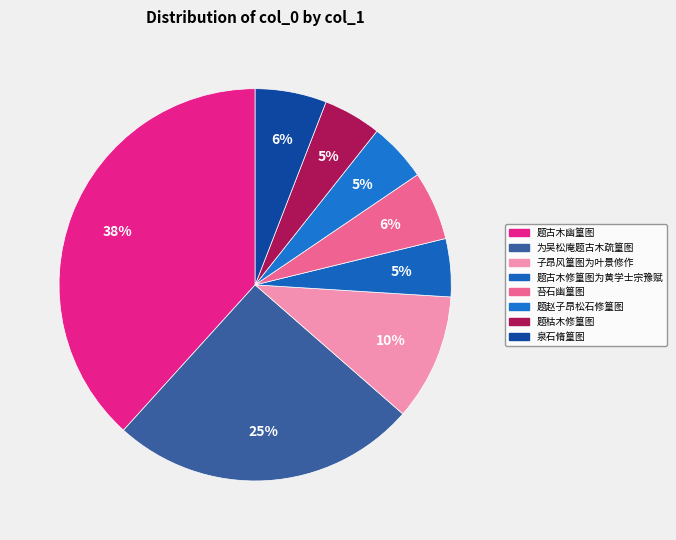

How many segments does this pie chart have?

8